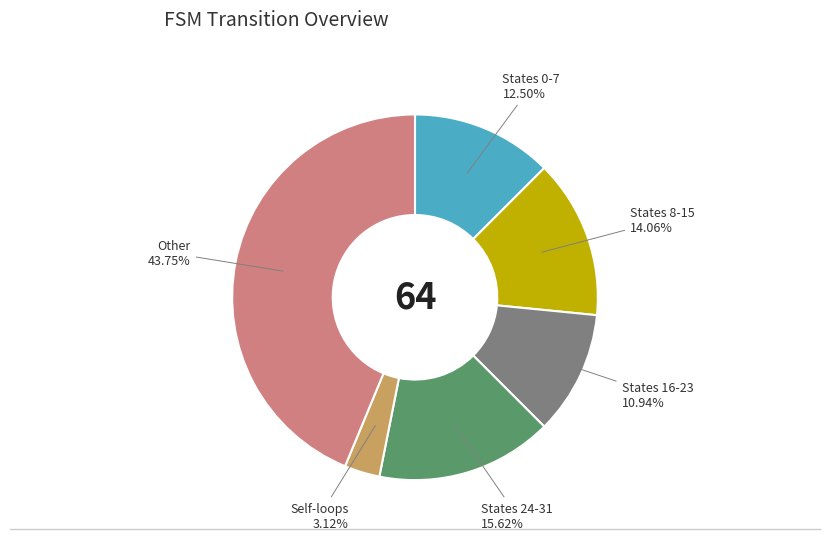

Is the sum of Self-loops and States 16-23 greater than half?

No